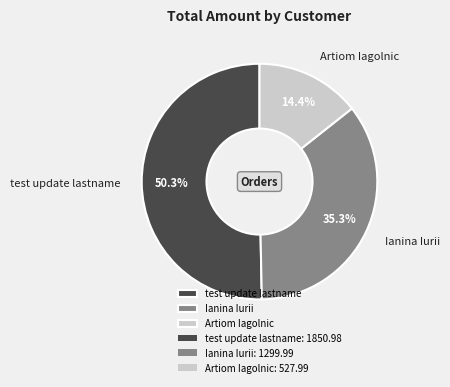

Which has a higher value, test update lastname or Ianina Iurii?

test update lastname